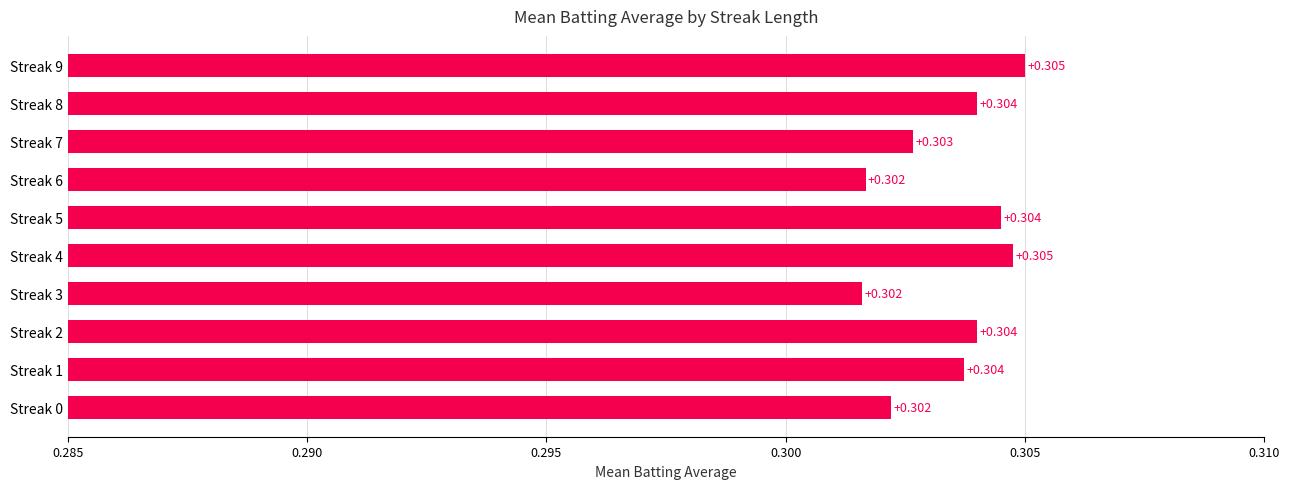

What is the maximum value shown in the chart?

0.3